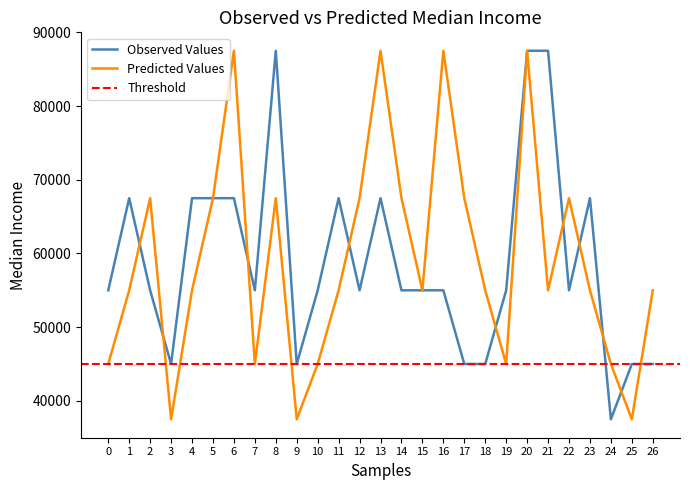

Which has a higher value, 11 or 14?

11